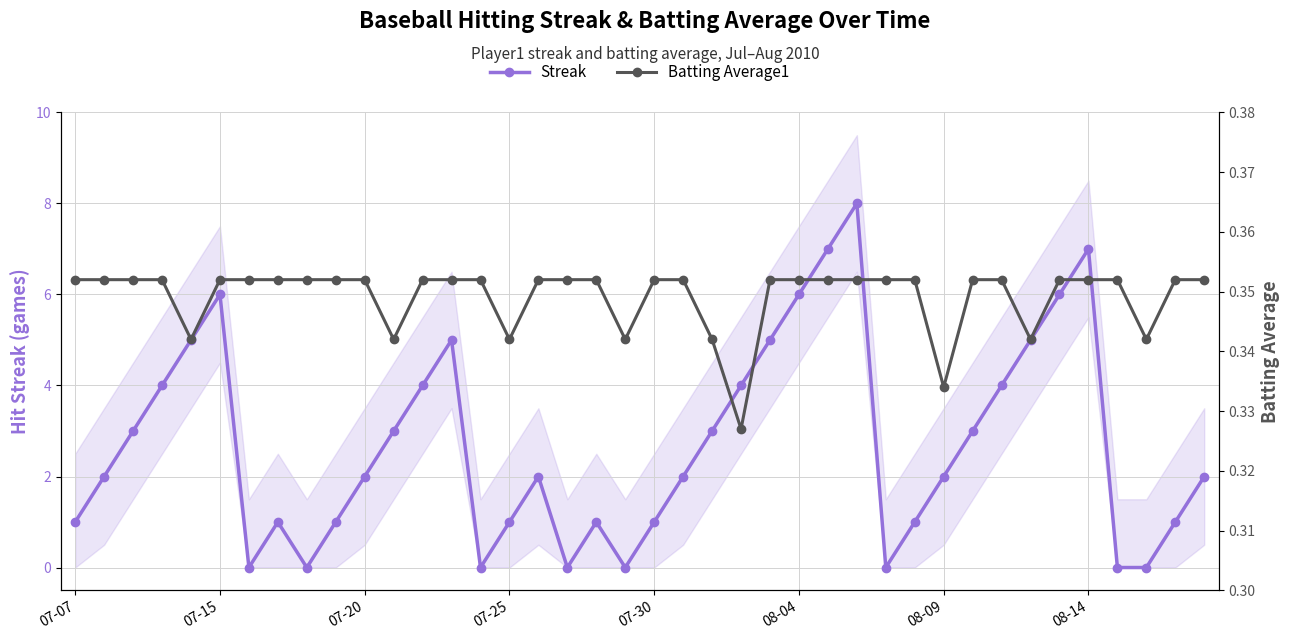

What is the average value of the Batting Average1 series?

0.3